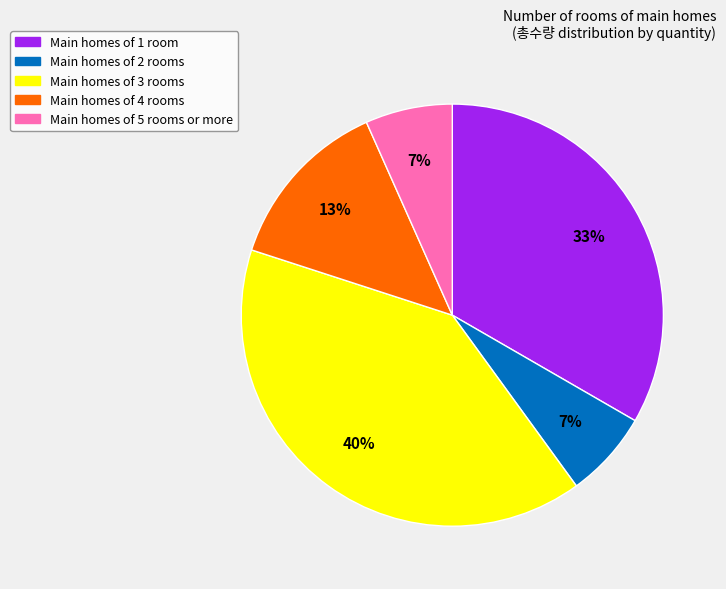

Is there any slice that represents more than half of the pie?

No